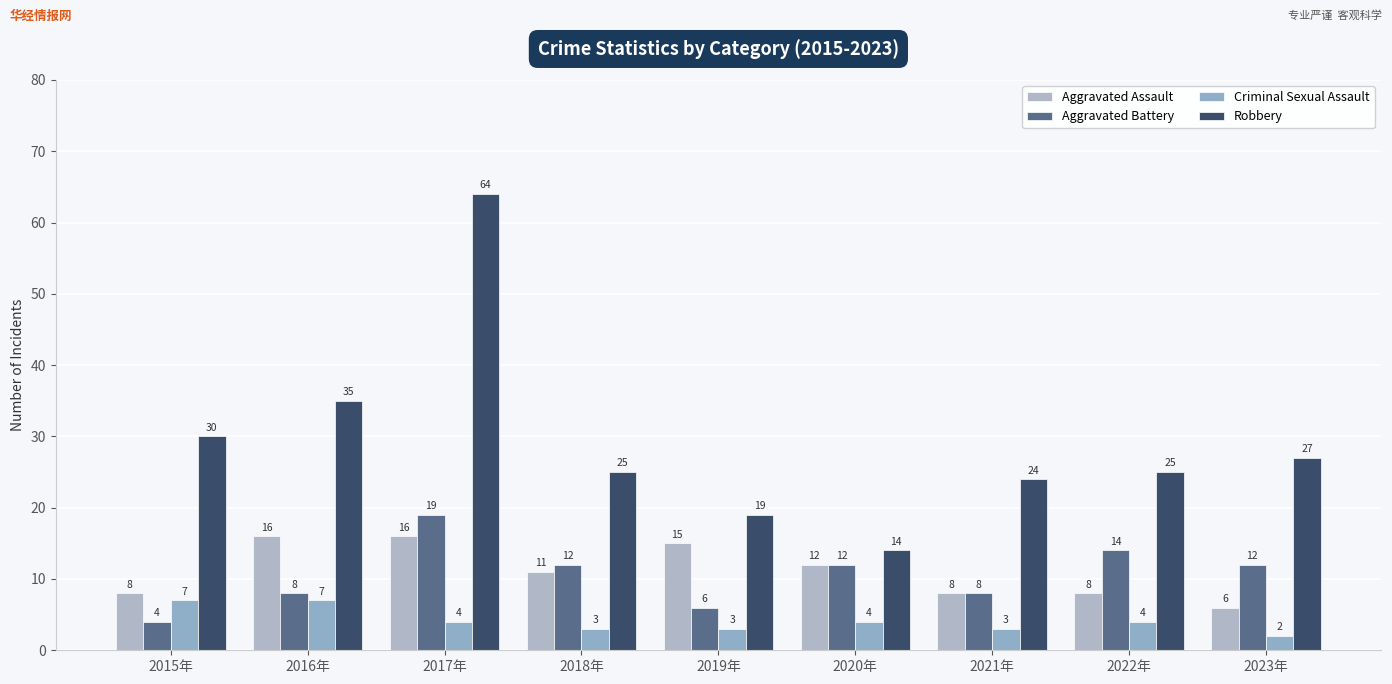

What is the average value of the Aggravated Battery series?

11